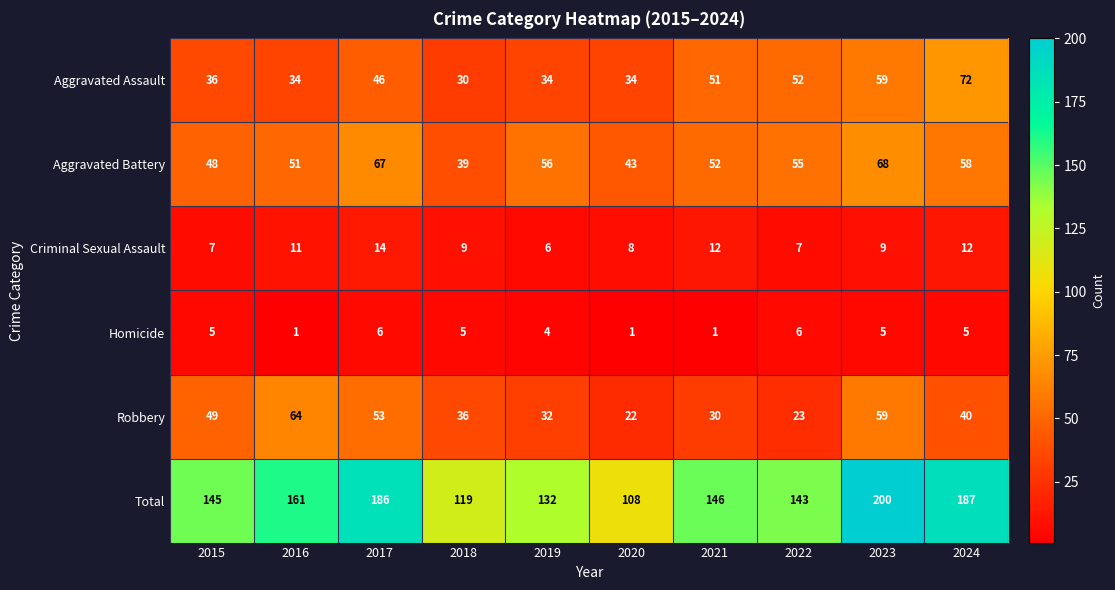

Which category has the highest value in the Aggravated Assault series?

2024